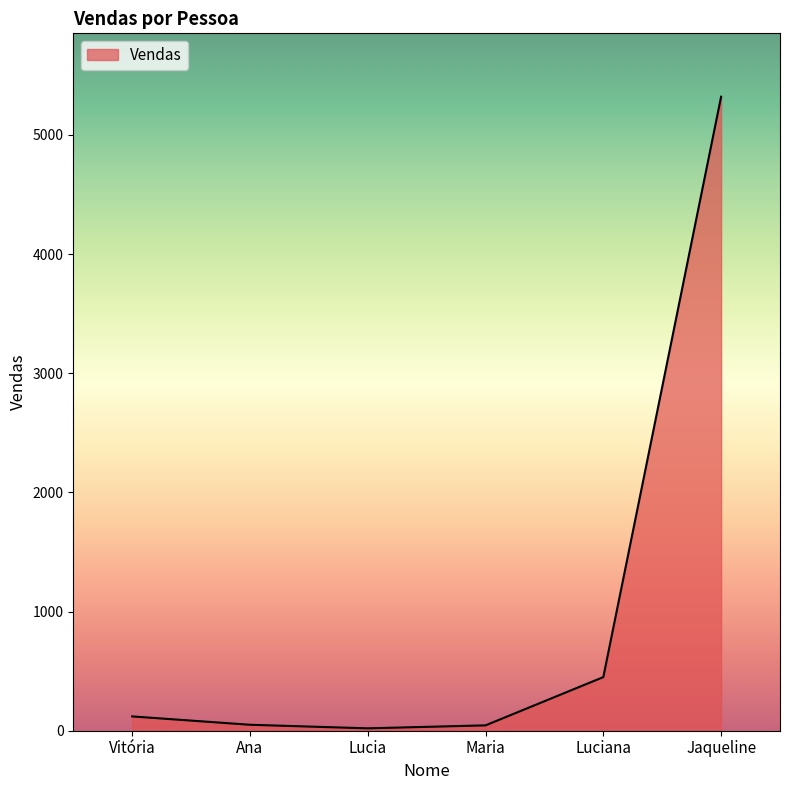

What is the difference between the maximum and second lowest values?

5275